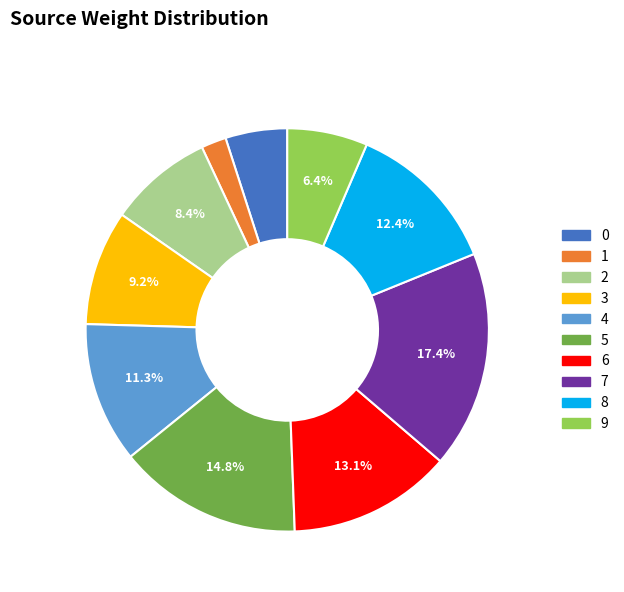

Which slice is the largest?

7